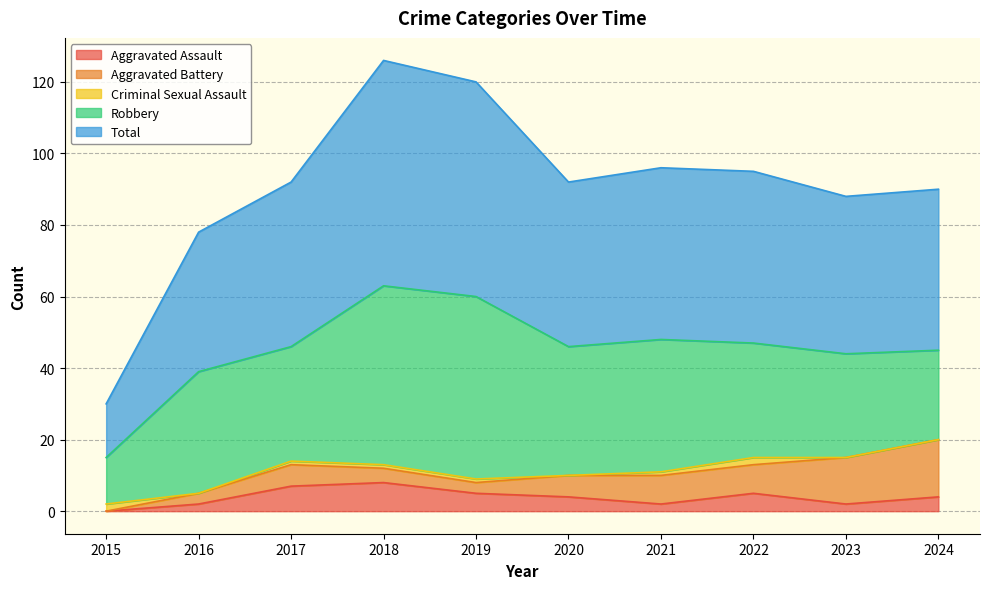

Where is the first local maximum for Aggravated Battery?

2017